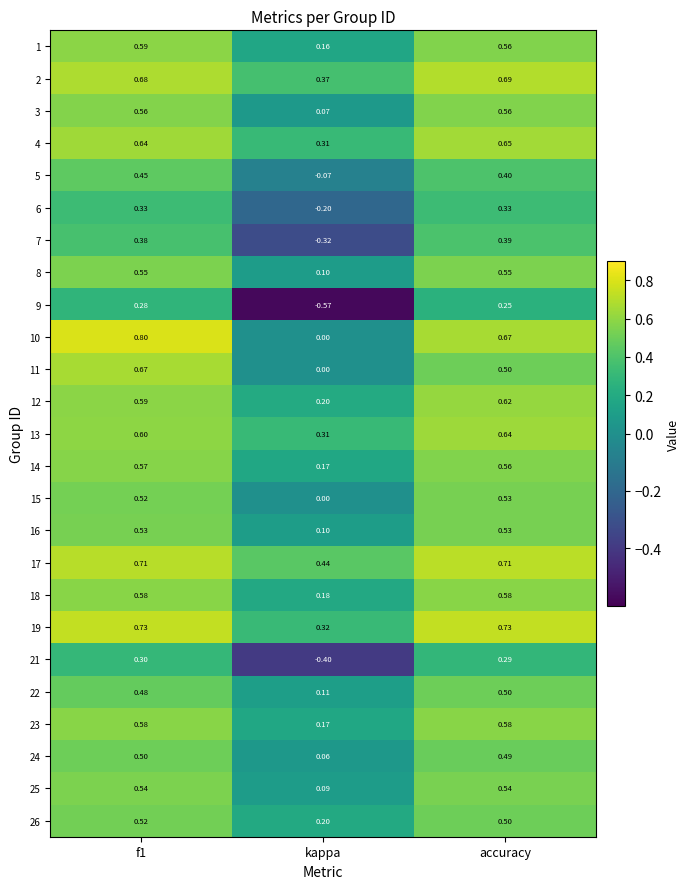

Where is 15 nearest to the value 0?

kappa